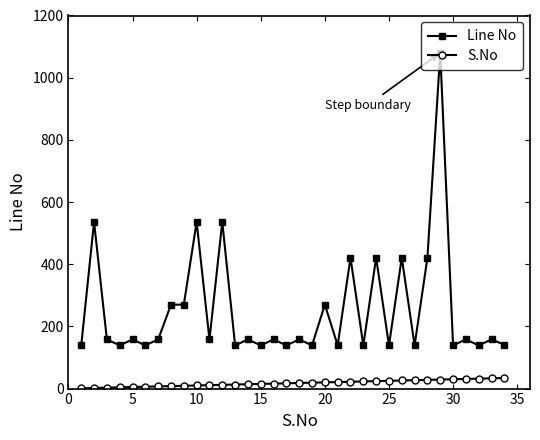

Does the chart have visible grid lines?

No